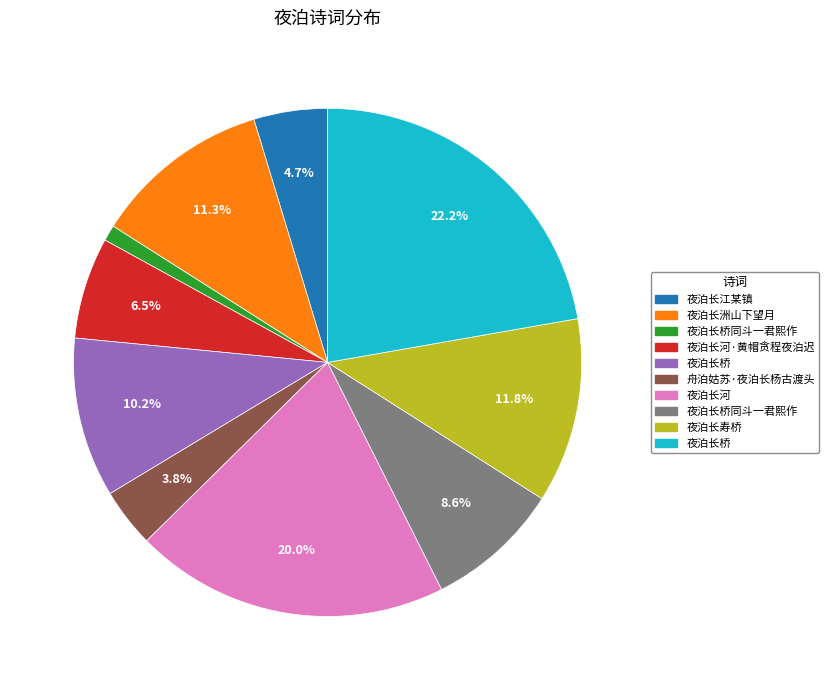

To the nearest percent, what is the difference between the largest and smallest slice percentages?

21%